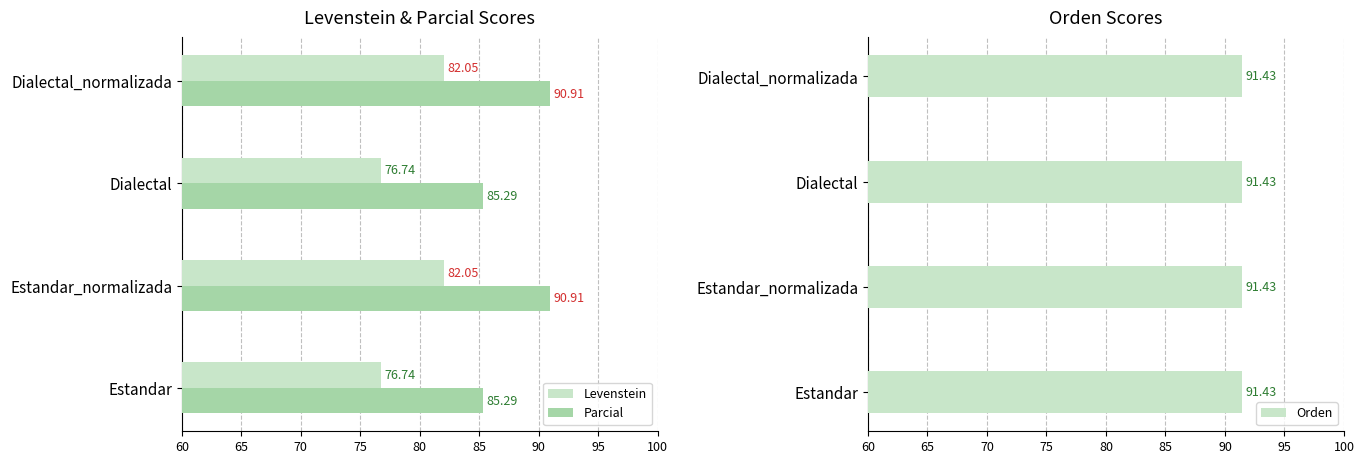

Is the value of Levenstein at Estandar greater than the value of Parcial at Estandar_normalizada?

No